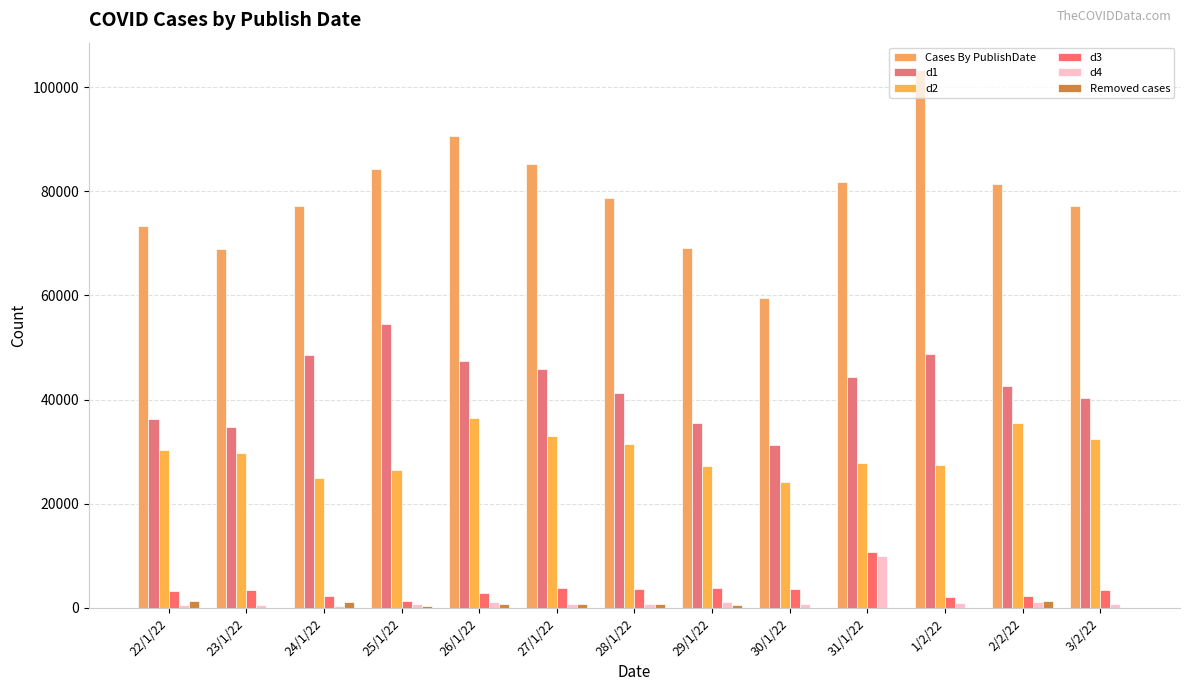

At which label does Cases By PublishDate first exceed 78711?

25/1/22